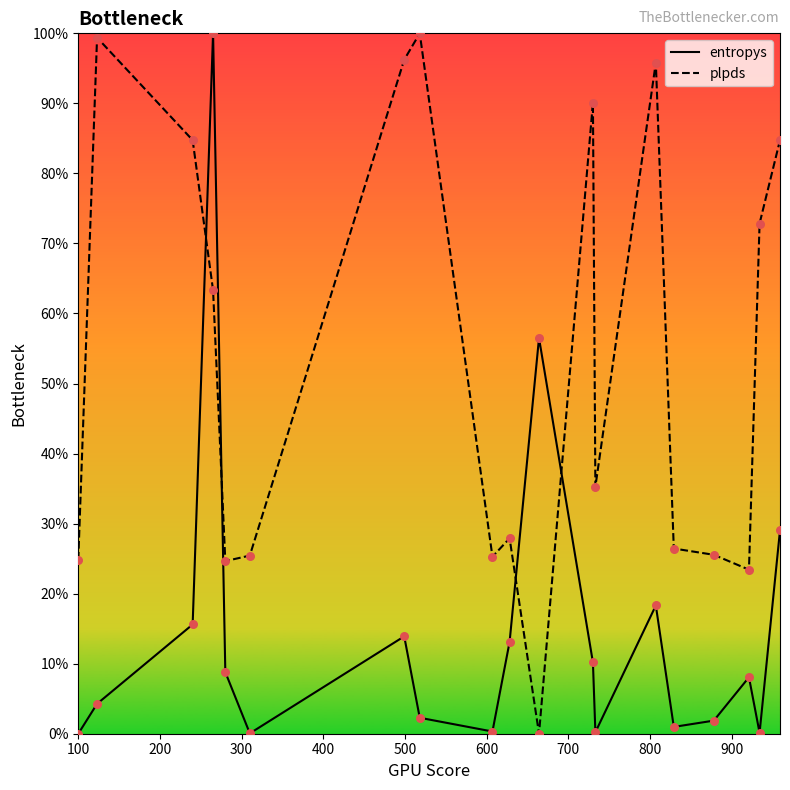

Which series contains the highest Y value?

entropys